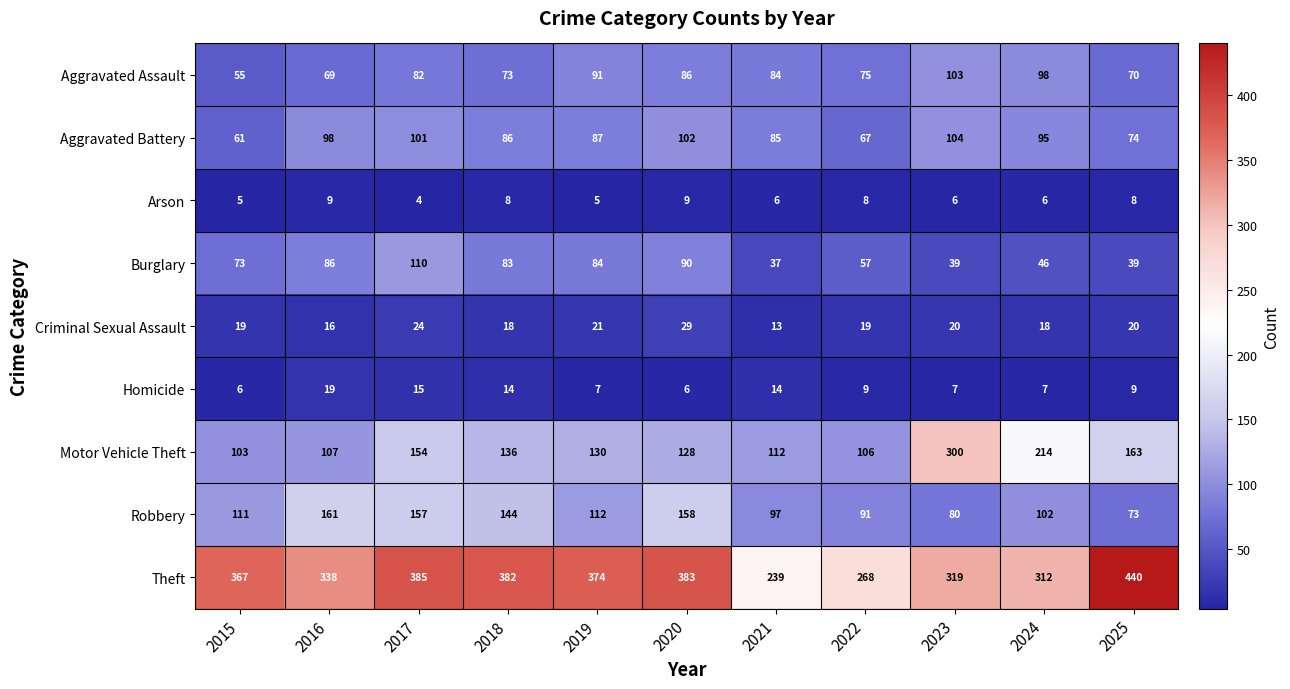

What is the sum of the Homicide values at 2024 and 2021?

21